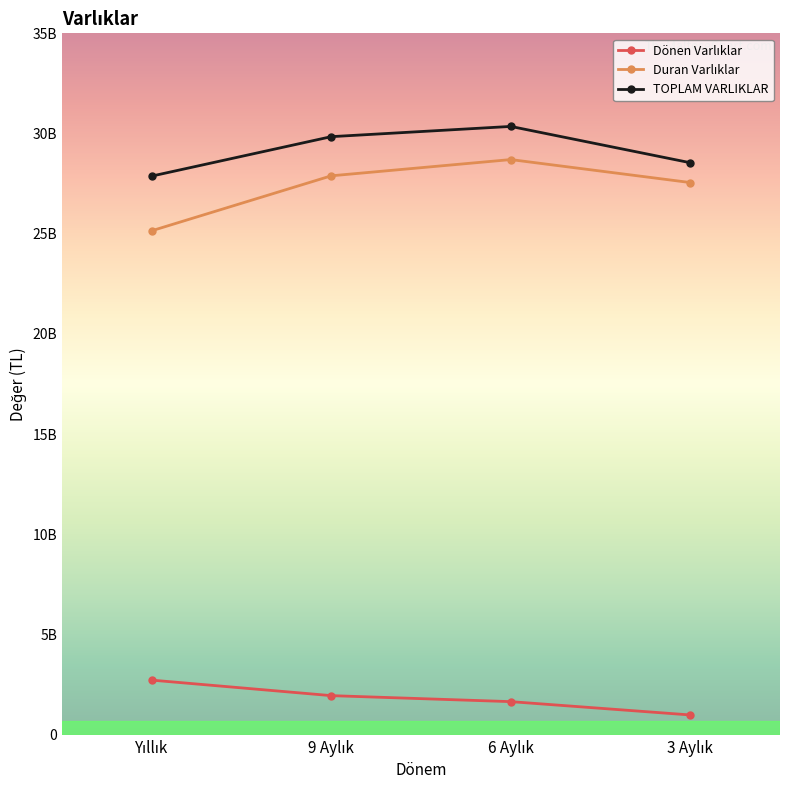

The Dönen Varlıklar series shows 401694390 at 6 Aylık. True or false?

False